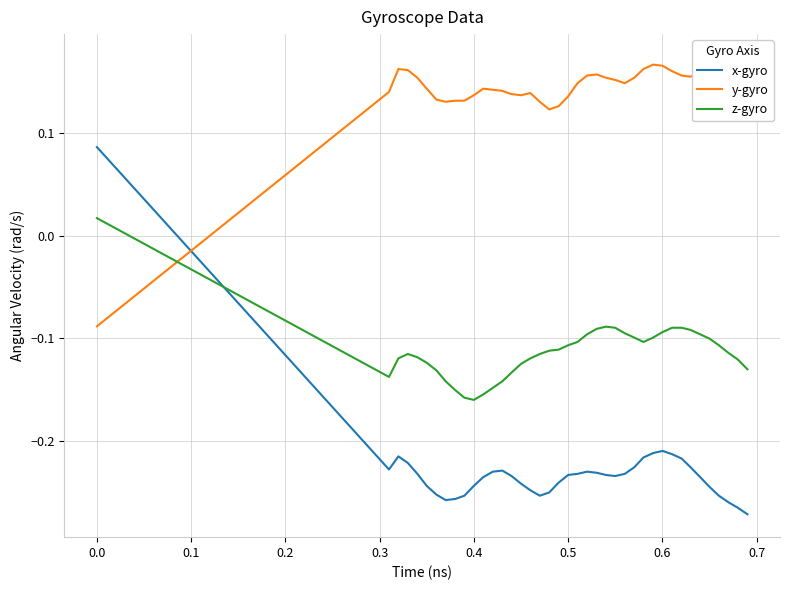

How many series are shown in this chart?

3